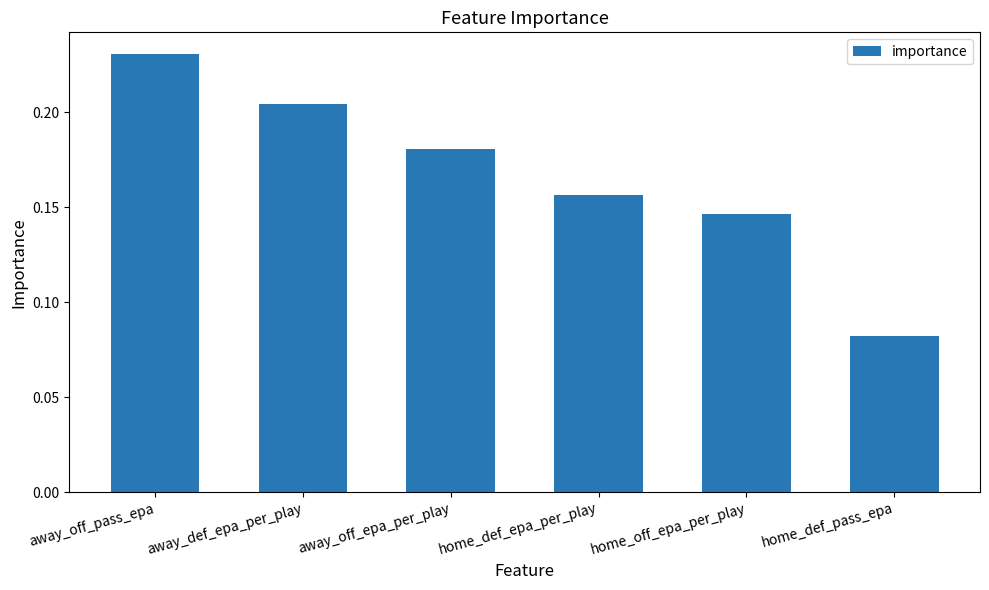

Are the bars horizontal?

No